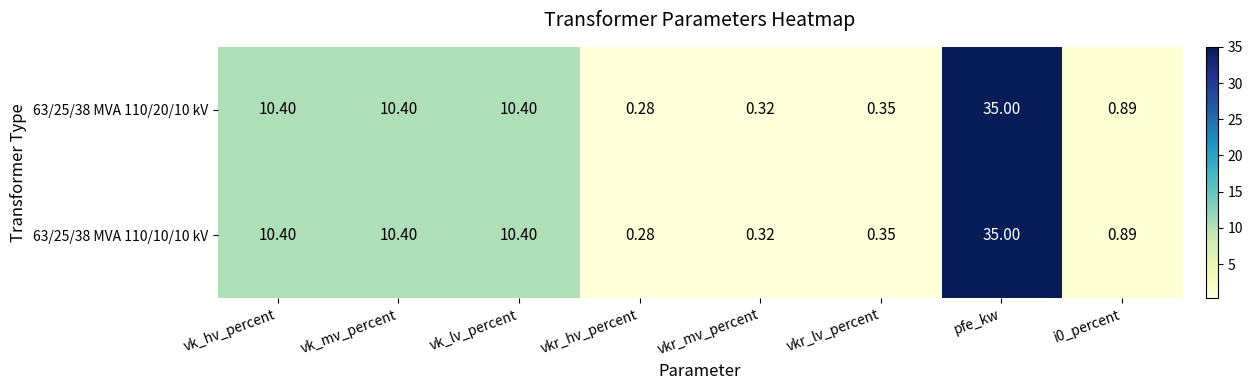

Which category has the lowest value across all series?

vkr_hv_percent